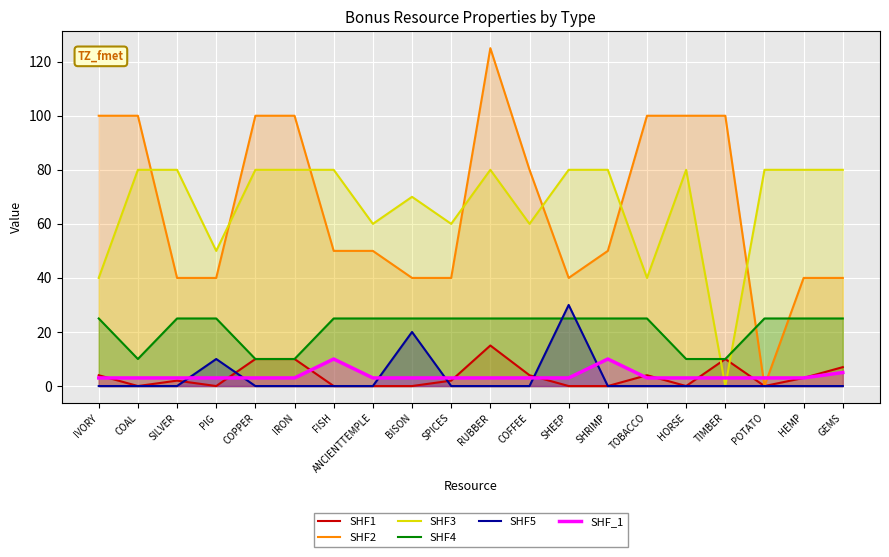

Rank the series by their maximum value, from highest to lowest.

SHF2, SHF3, SHF5, SHF4, SHF1, SHF_1